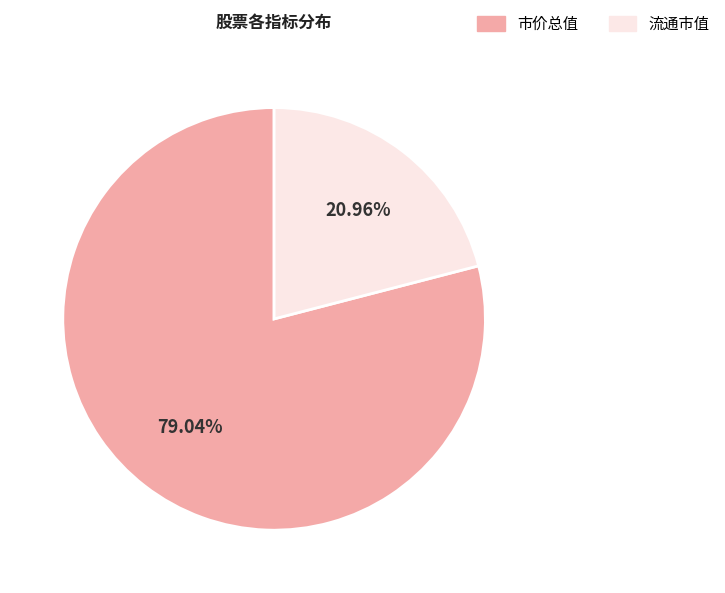

Approximately how many times larger is the value at 流通市值 compared to 市价总值?

0.3